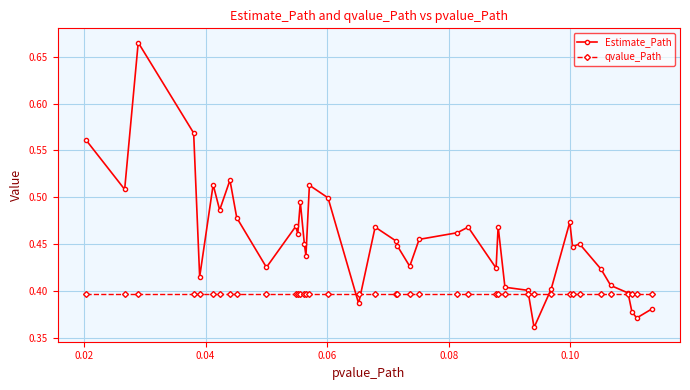

At how many categories does at least one series exceed 0?

40